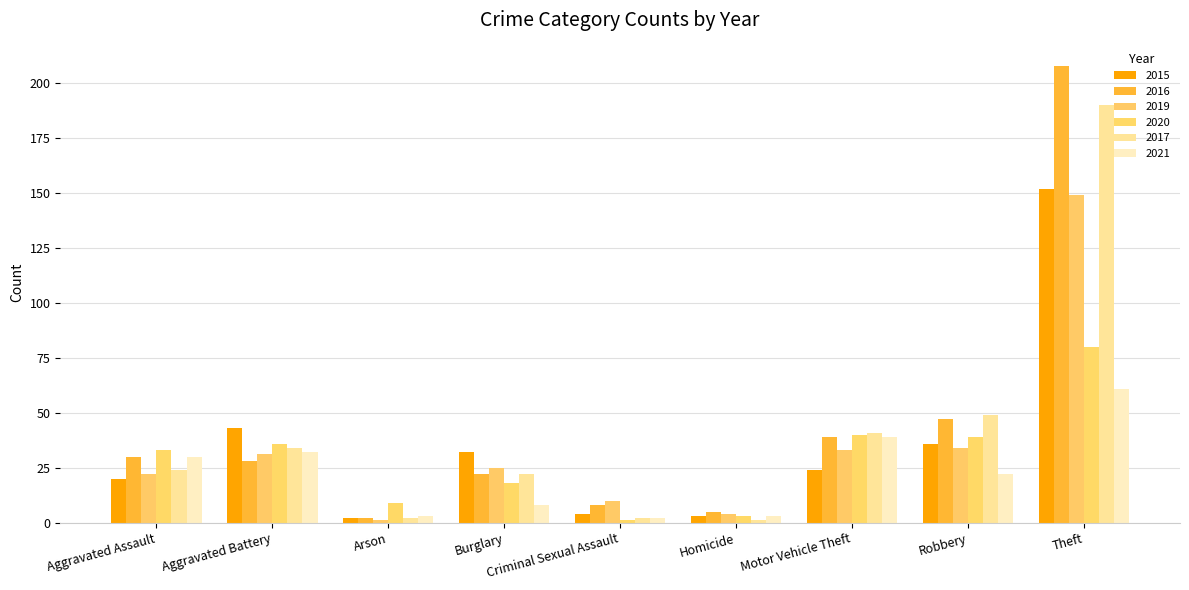

The 2015 series shows 251 at Theft. True or false?

False